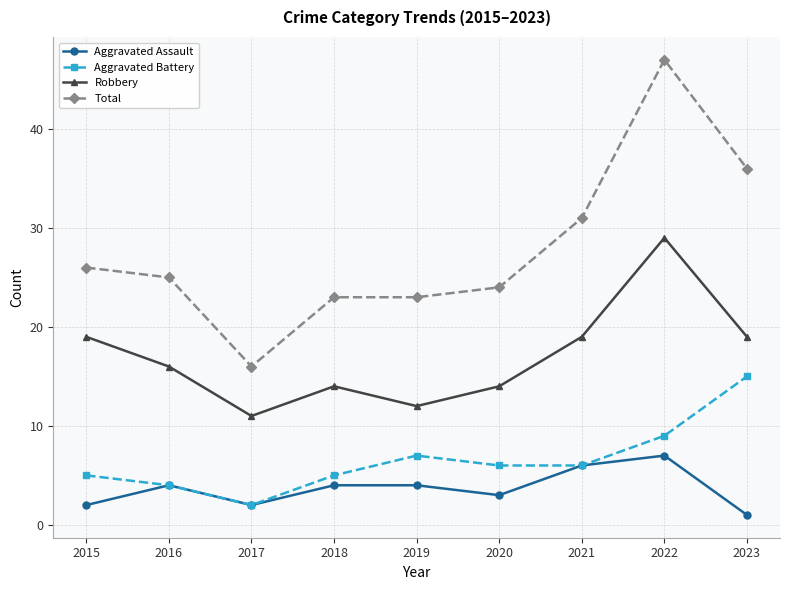

What is the value of the Aggravated Assault point at the 8th from the left?

7